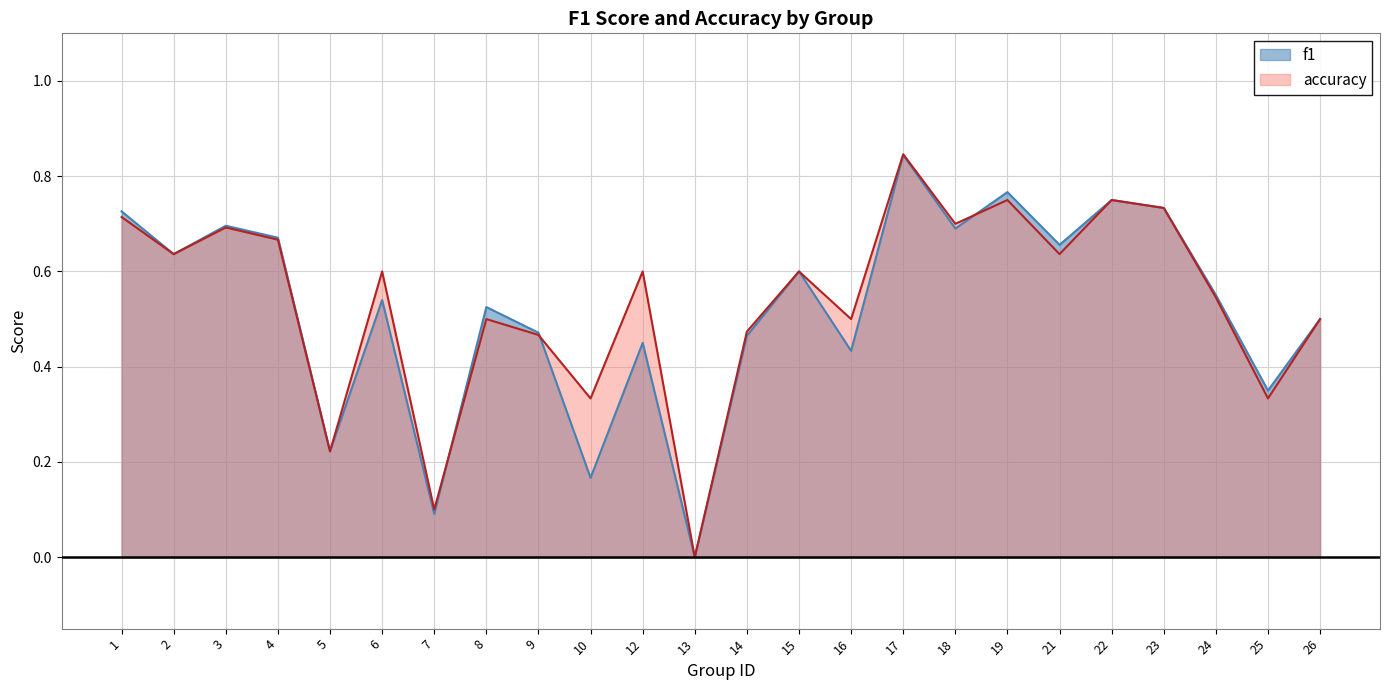

Between 4 and 19, which is larger?

19